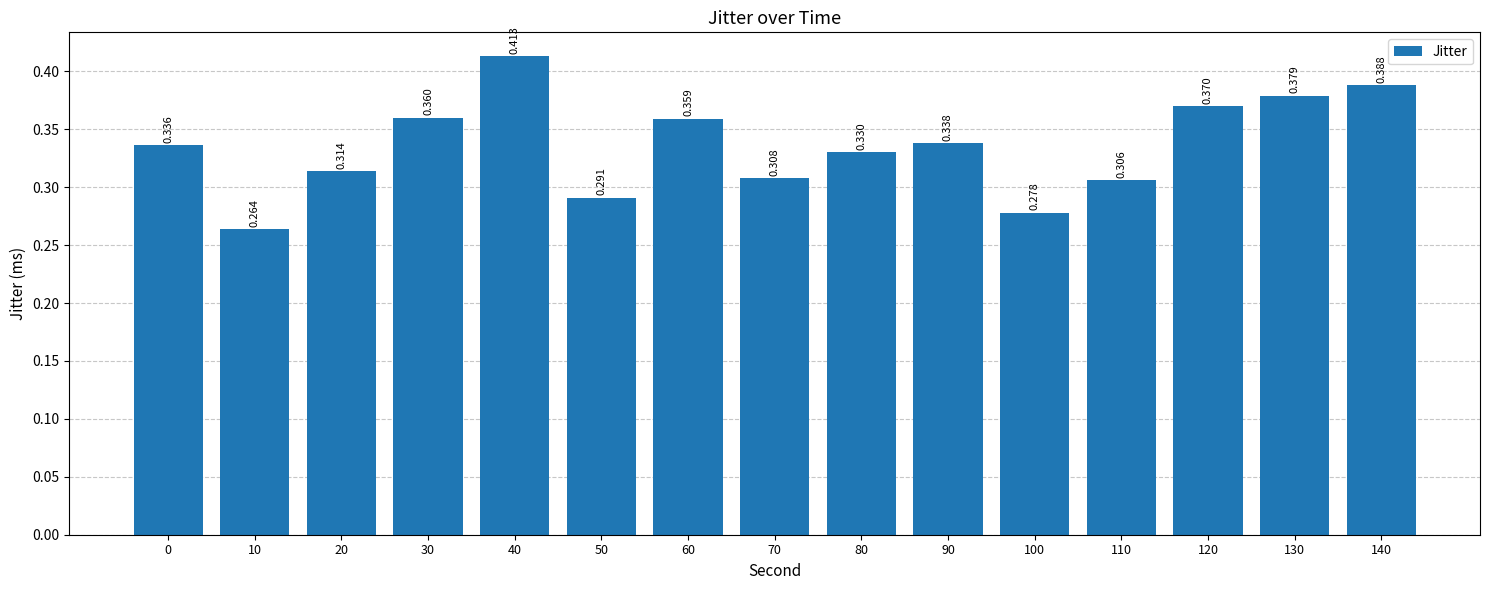

What is the minimum value shown in the chart?

0.3